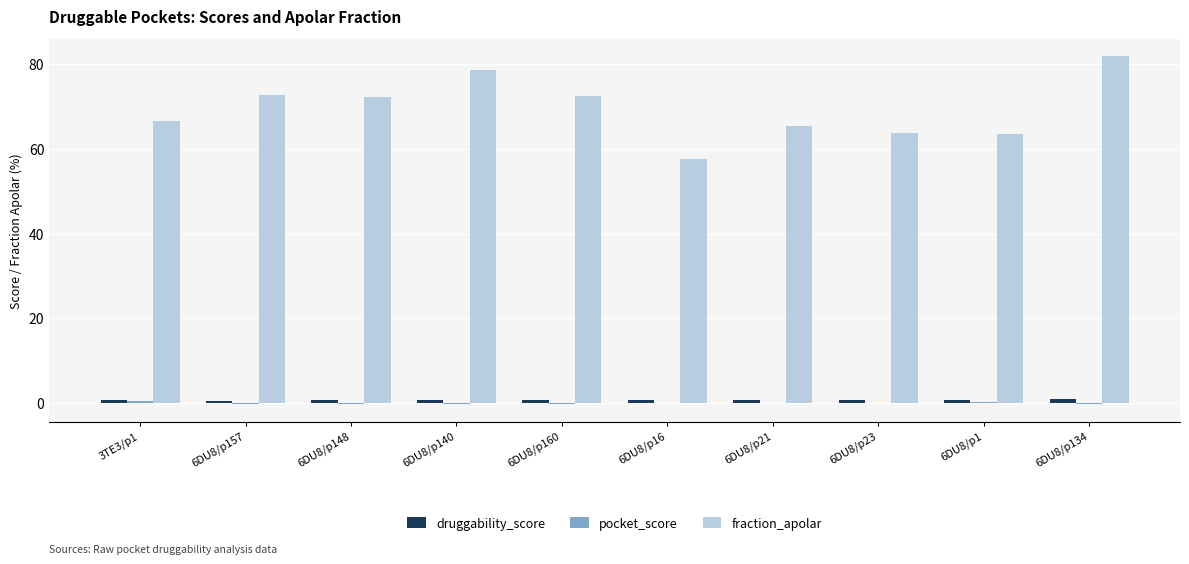

Which series changed the most between 6DU8/p157 and 6DU8/p16?

fraction_apolar